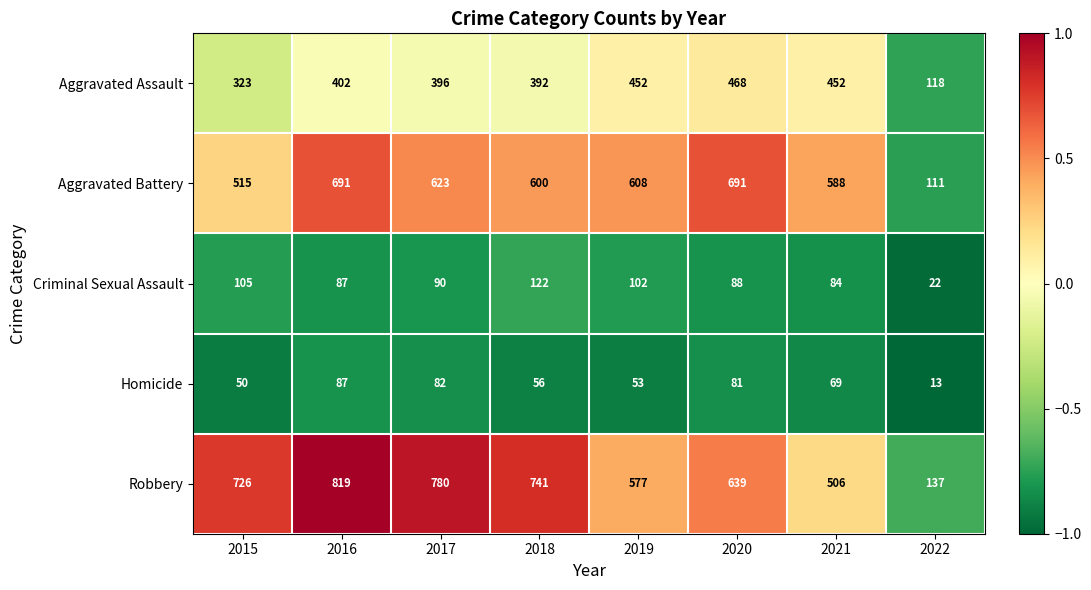

Is the value of Criminal Sexual Assault at 2020 greater than the value of Homicide at 2021?

Yes